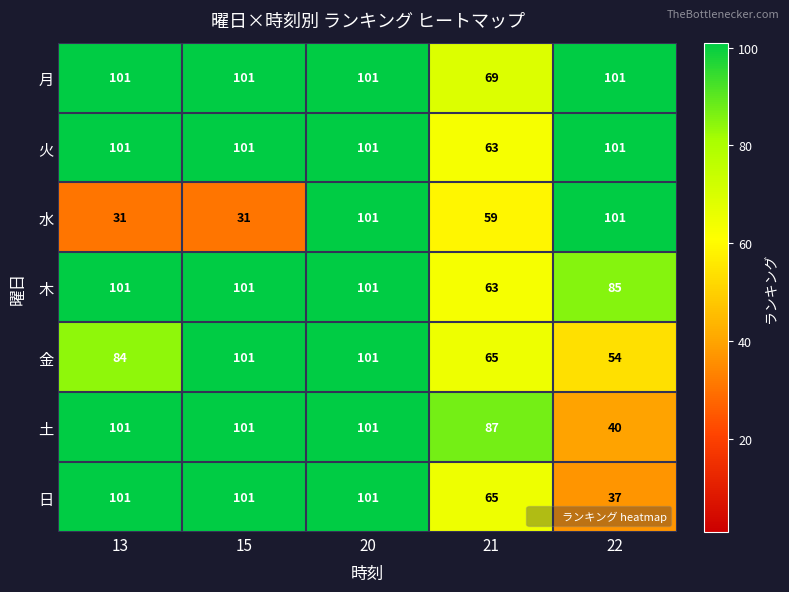

What is the sum of the 月 values at 21 and 20?

170